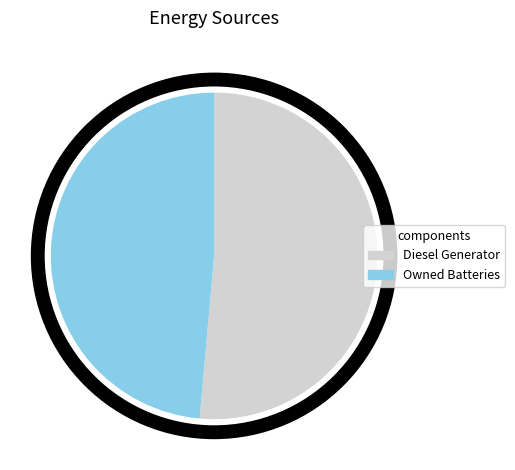

Between Diesel Generator and Owned Batteries, which is larger?

Diesel Generator